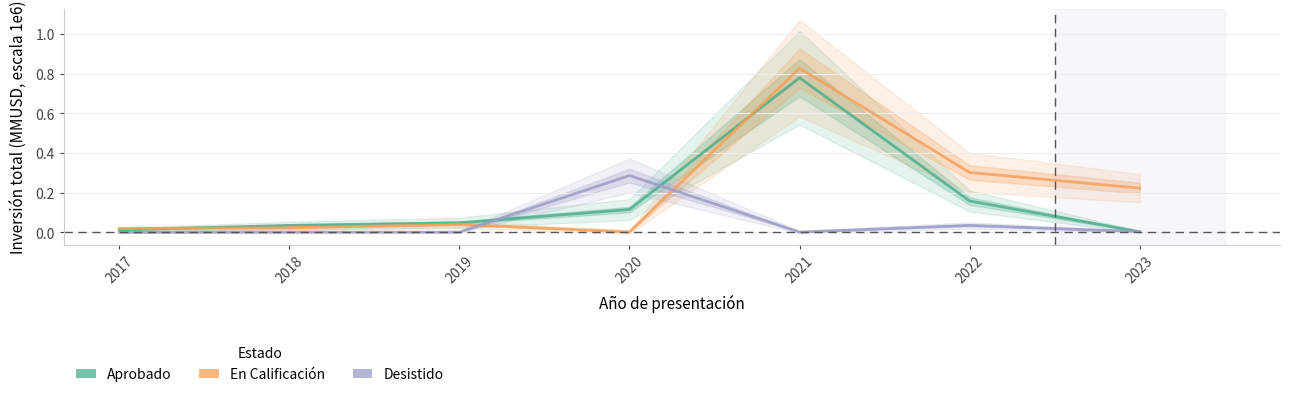

True or false: En Calificación and Desistido intersect in this chart.

True